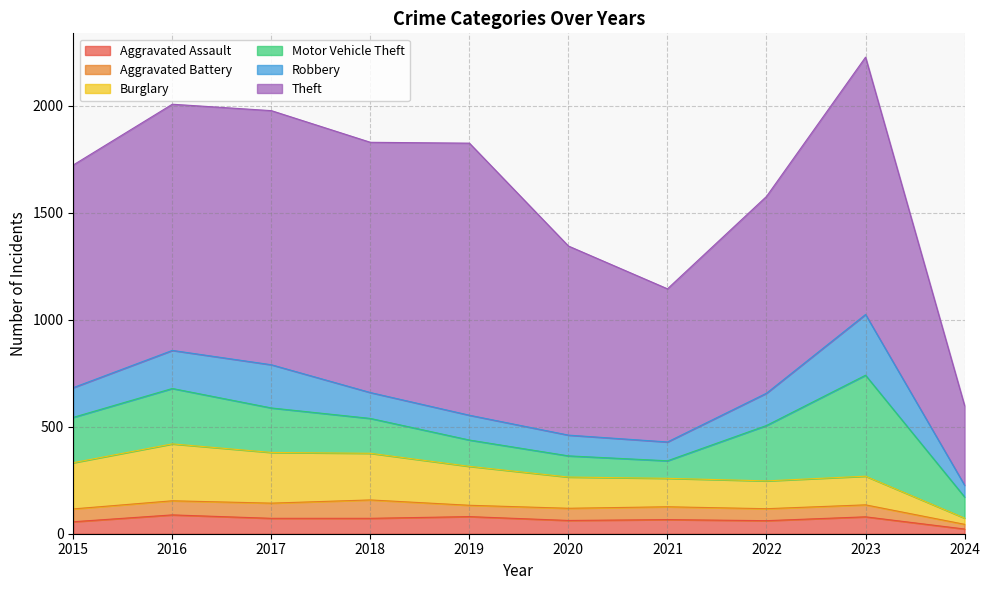

Which series has the largest total across all categories?

Theft